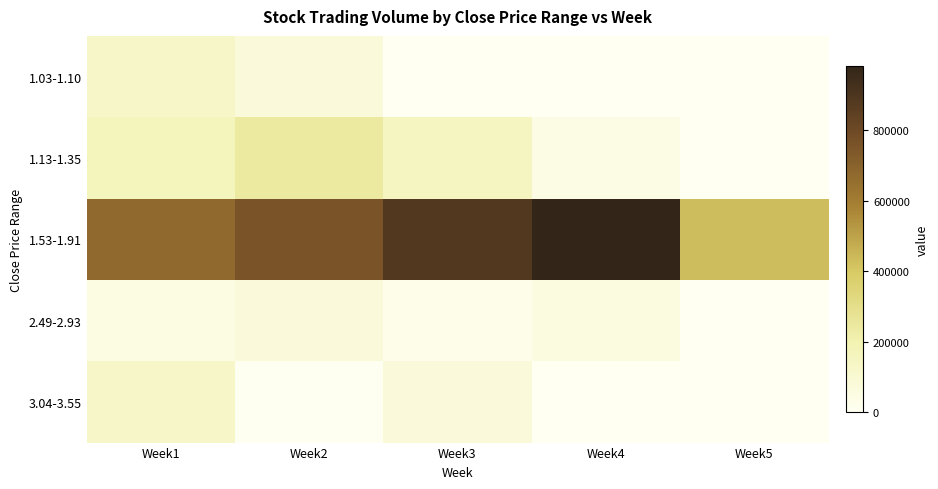

Reading left to right, what are all the values shown in this chart?

1.03-1.10: Week1=129200	Week2=75250	Week3=1100	Week4=0	Week5=0
1.13-1.35: Week1=162200	Week2=243510	Week3=149490	Week4=39930	Week5=0
1.53-1.91: Week1=673260	Week2=754470	Week3=881220	Week4=980770	Week5=430580
2.49-2.93: Week1=49800	Week2=72000	Week3=27700	Week4=58600	Week5=2820
3.04-3.55: Week1=127570	Week2=6100	Week3=72580	Week4=0	Week5=0